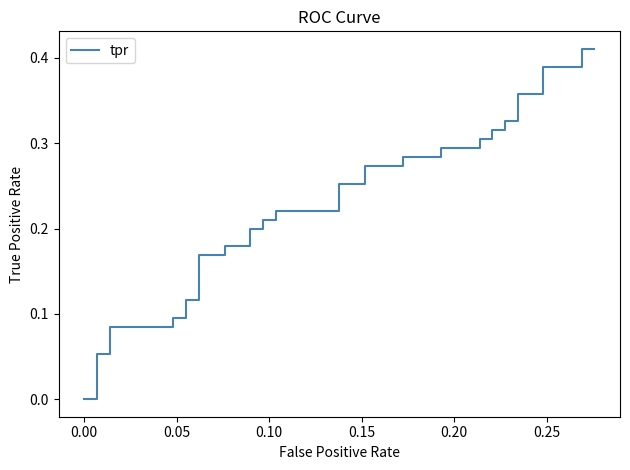

What is the maximum value shown in the chart?

0.4